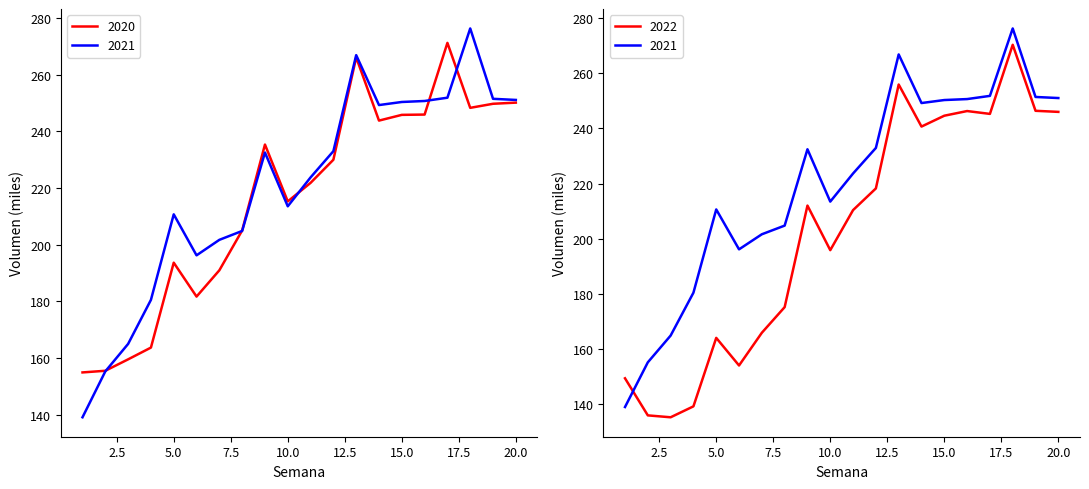

At how many categories does at least one series exceed 264?

3